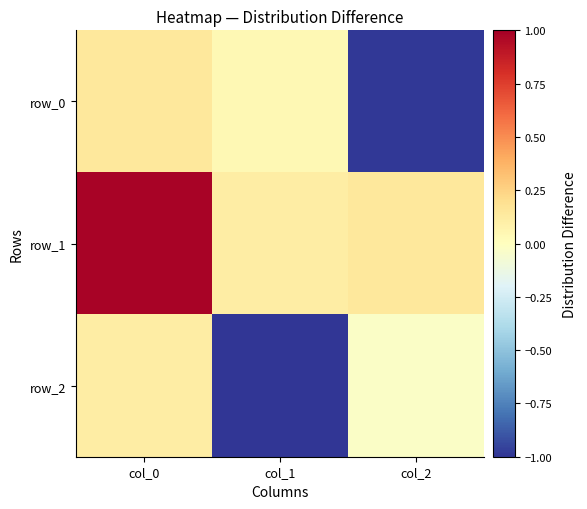

Reading left to right, list all the values displayed in this chart.

row_0: col_0=0.1	col_1=0.0	col_2=-1.0
row_1: col_0=1.0	col_1=0.1	col_2=0.1
row_2: col_0=0.1	col_1=-1.0	col_2=-0.0